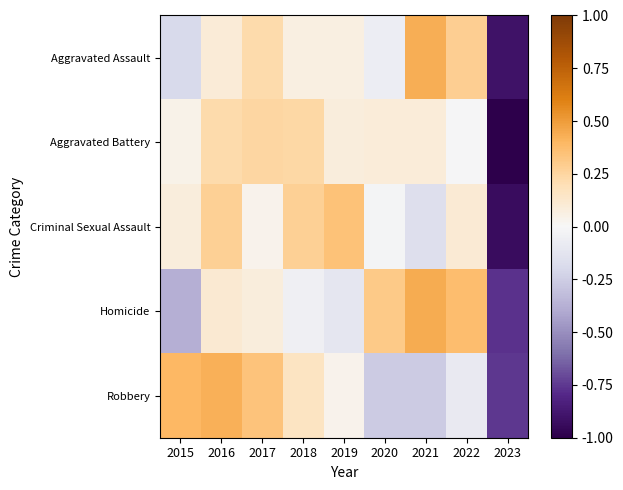

Which series changed the most between 2016 and 2021?

Robbery